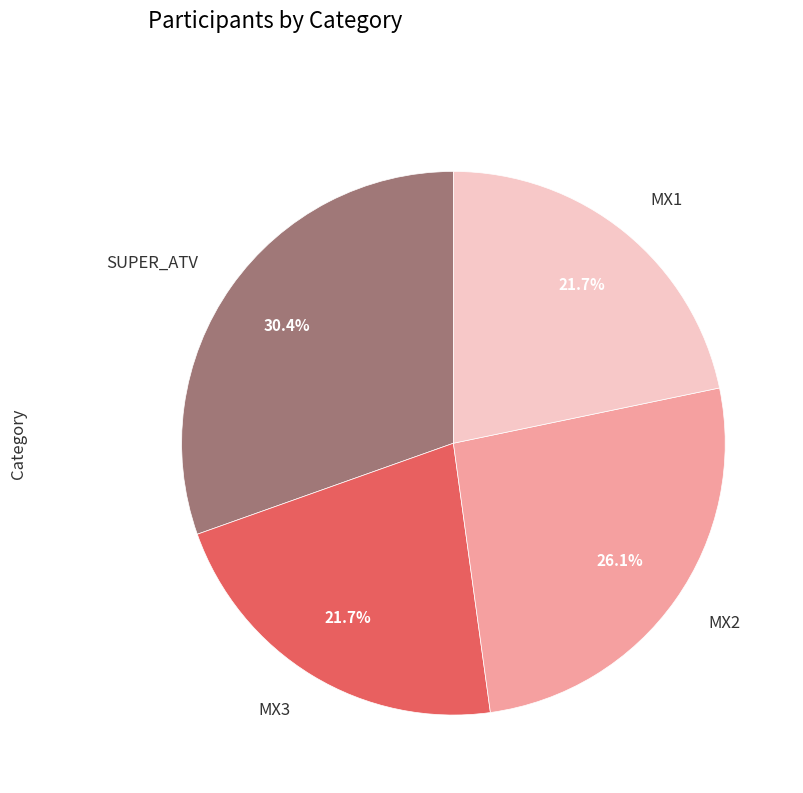

Is there any slice that represents more than half of the pie?

No